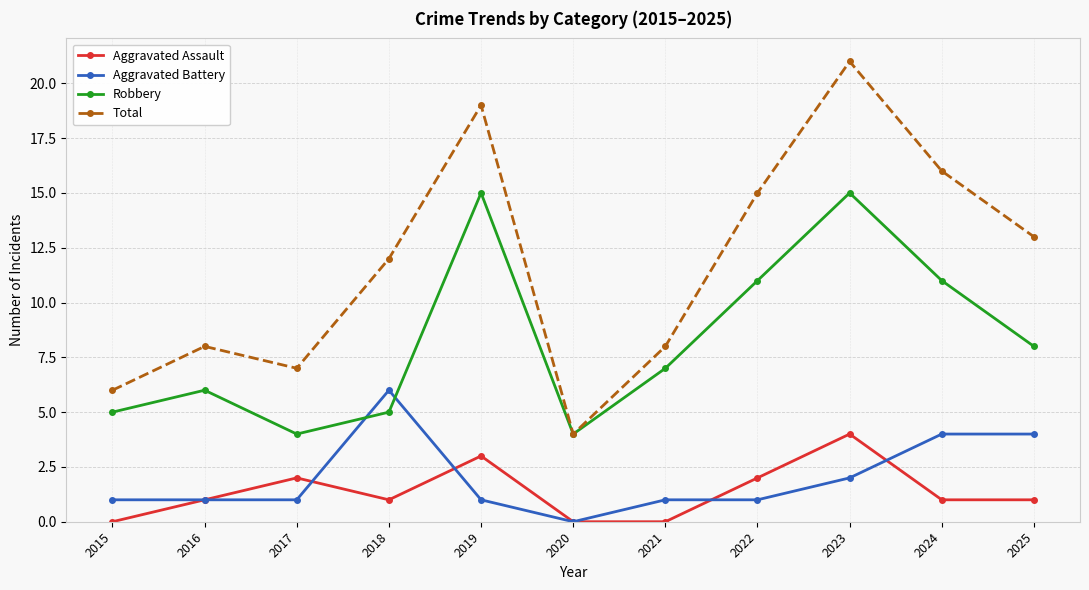

At which category does Aggravated Assault reach its first local peak?

2017